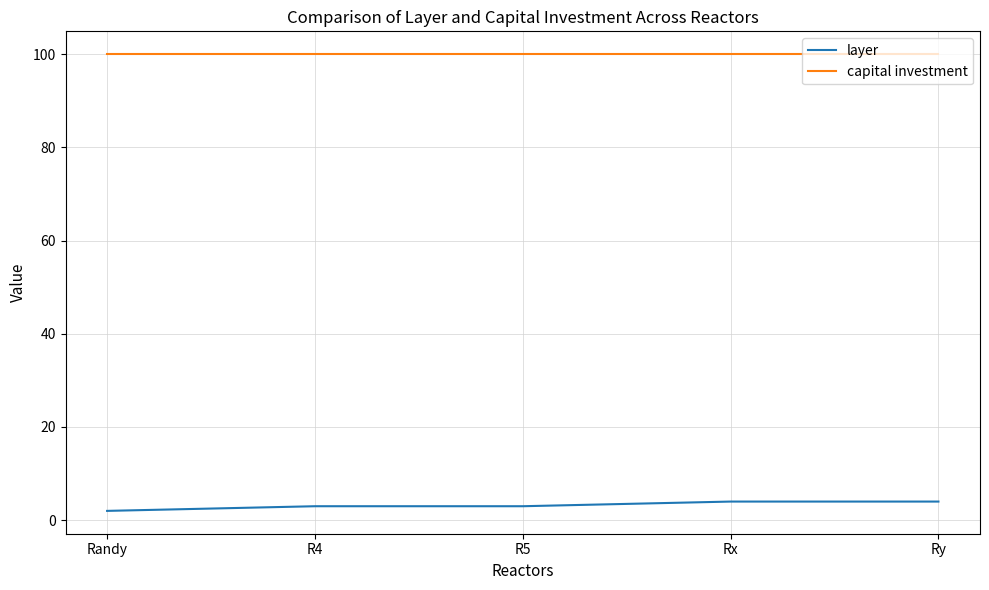

Rank the series by their maximum value, from lowest to highest.

layer, capital investment